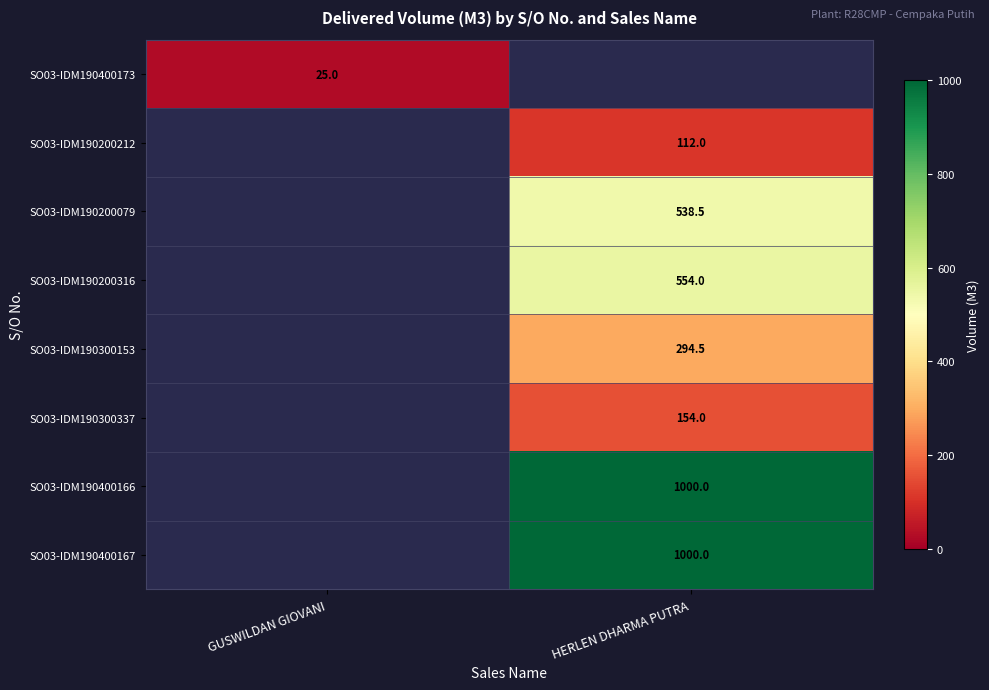

The value of SO03-IDM190200212 at HERLEN DHARMA PUTRA is 112.0. True or false?

True